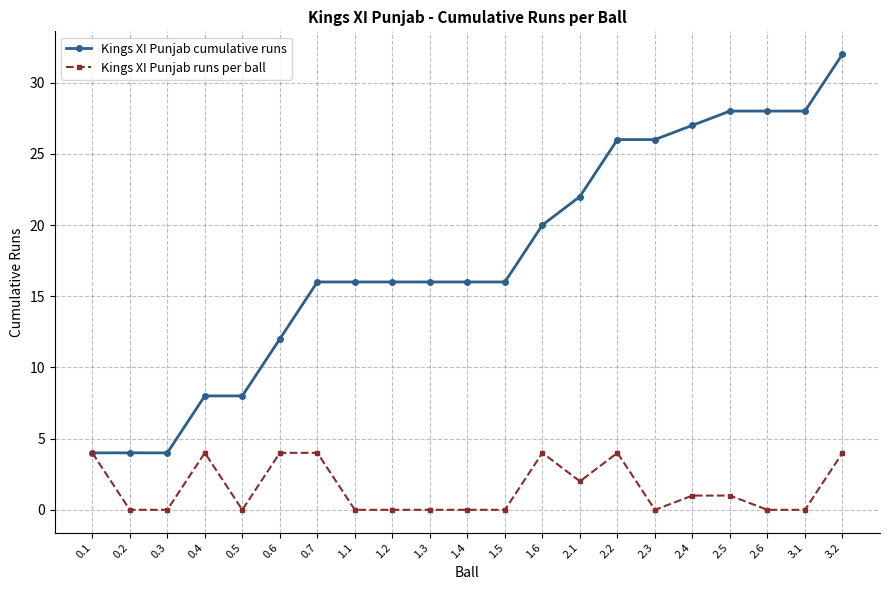

True or false: Kings XI Punjab runs per ball has a value of 4 at 0.1.

True